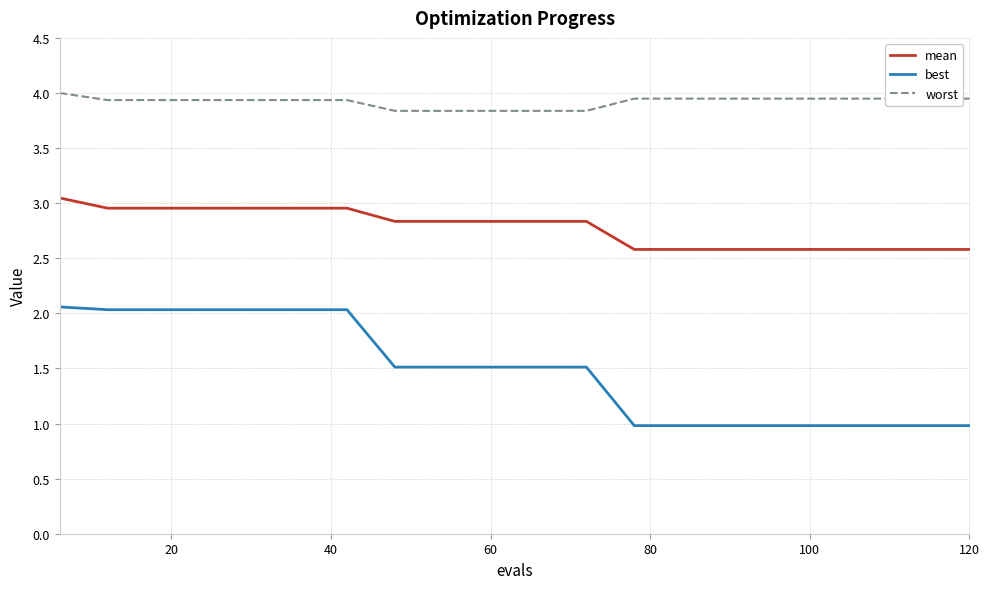

How many series are shown in this chart?

3